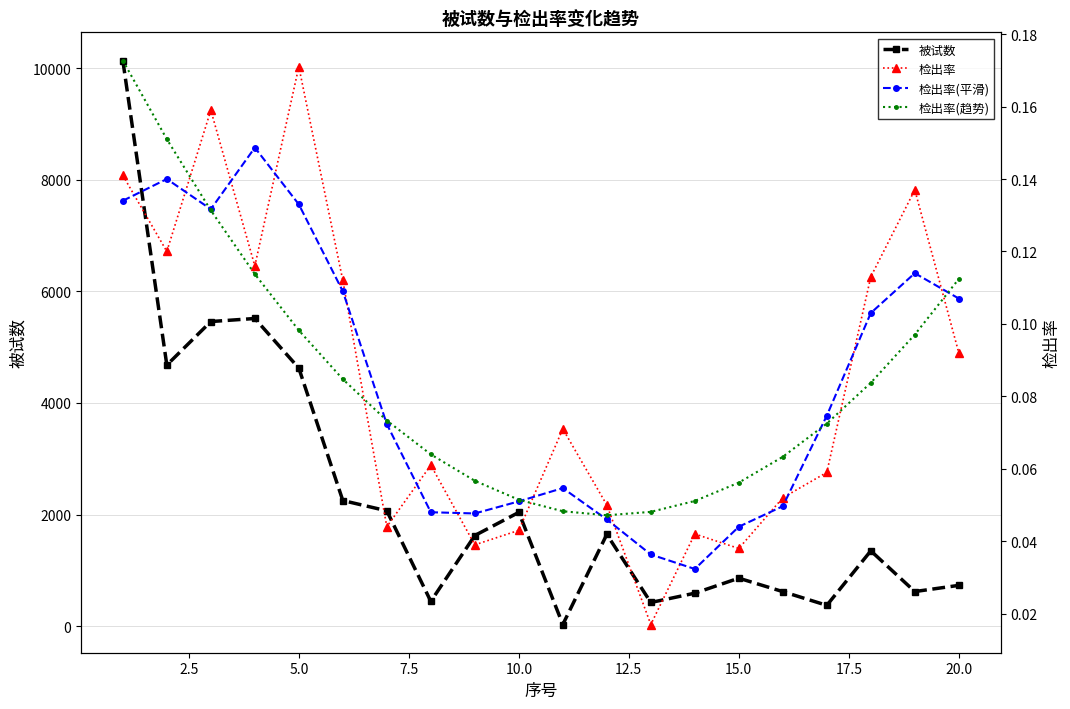

Is this an area chart (filled region under the line)?

No